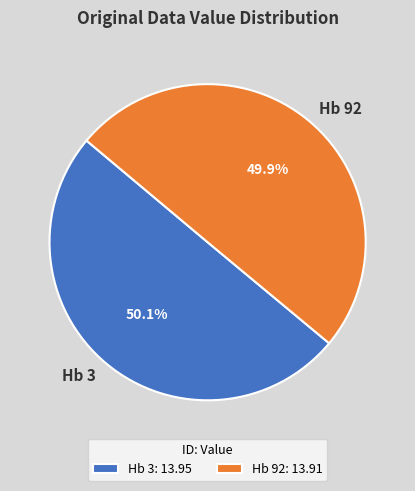

To the nearest percent, what portion does Hb 92 represent?

50%